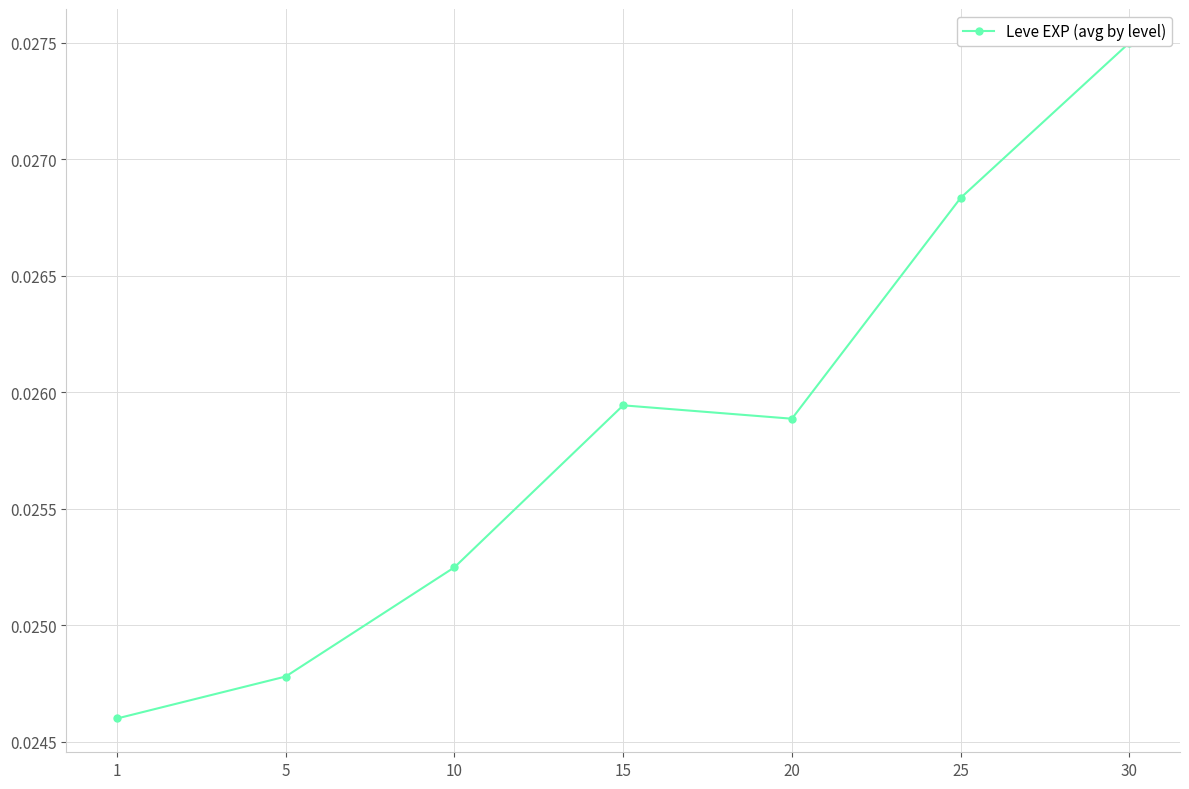

Rank the categories by value from lowest to highest.

1, 5, 10, 20, 15, 25, 30